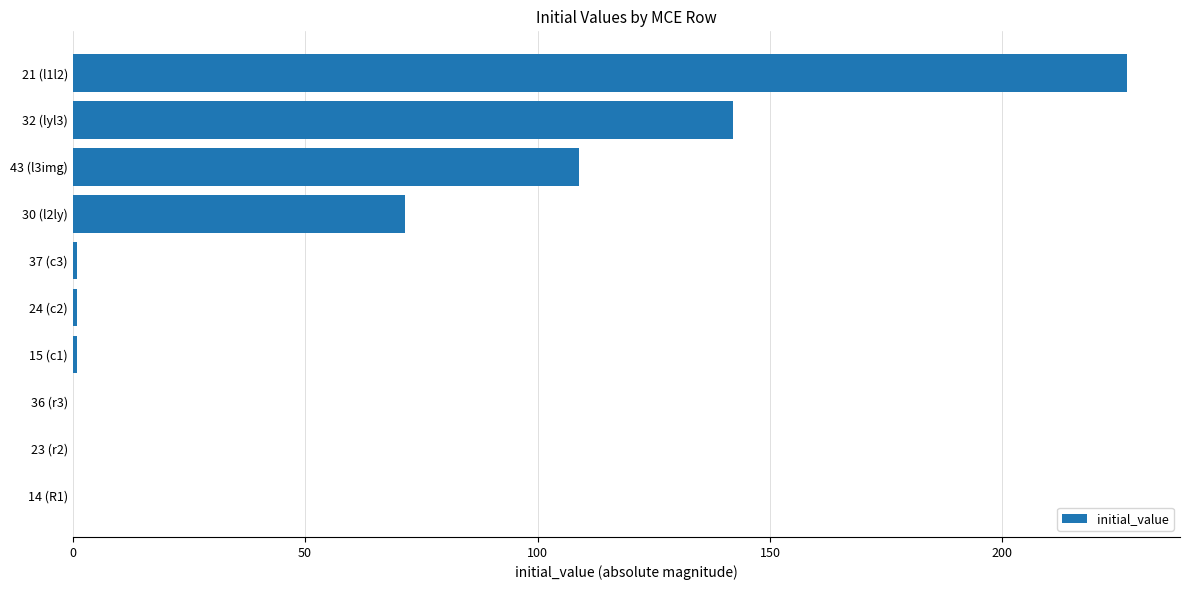

What is the maximum value shown in the chart?

226.9